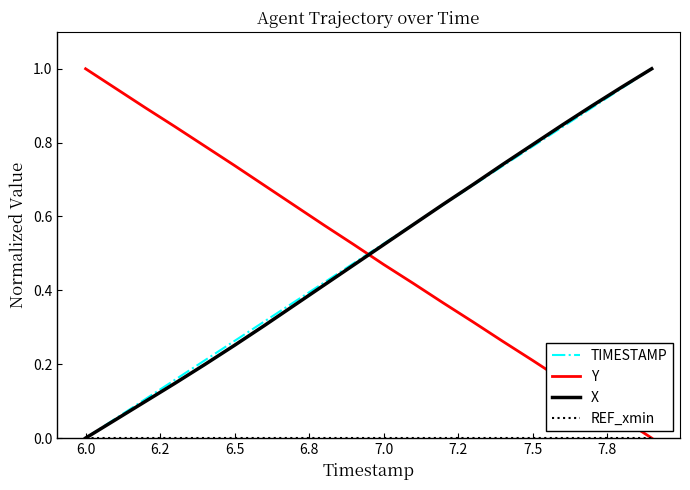

At which label is X closest to 0?

6.0